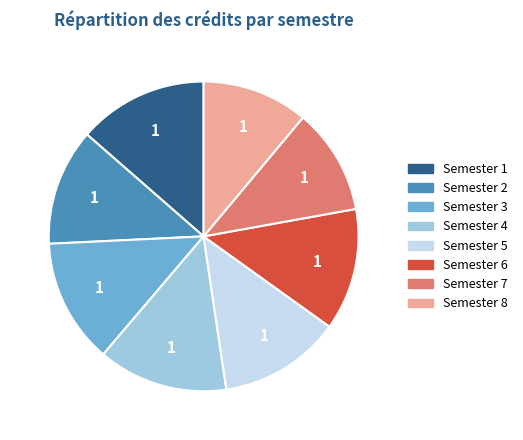

Which has a higher value, Semester 2 or Semester 8?

Semester 2